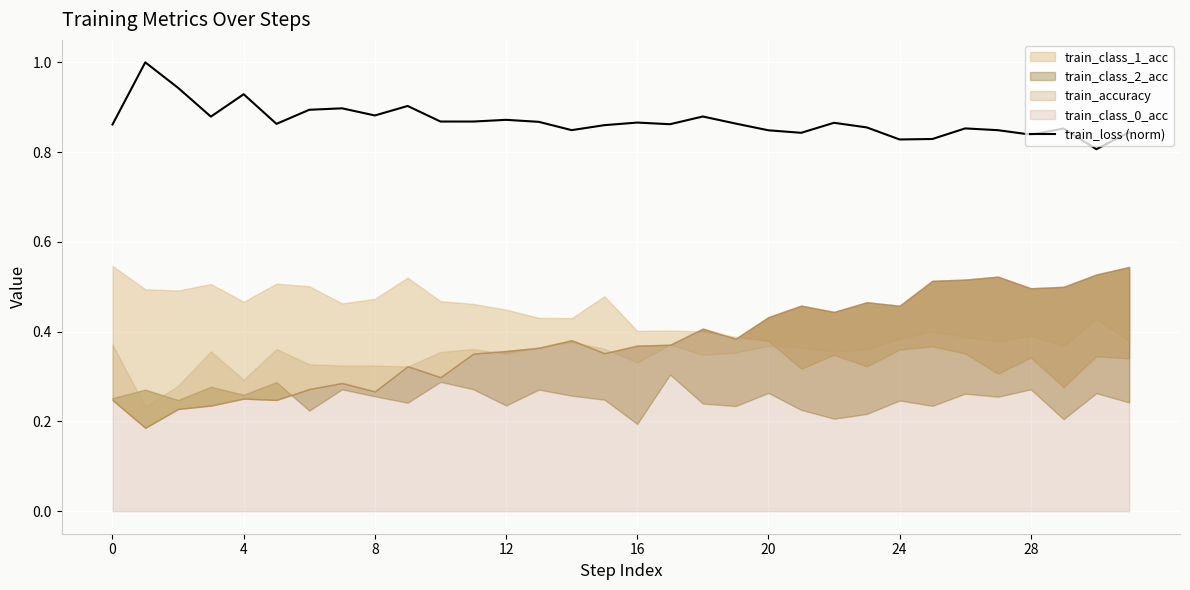

The train_loss (norm) series shows 1.2 at 16. True or false?

False